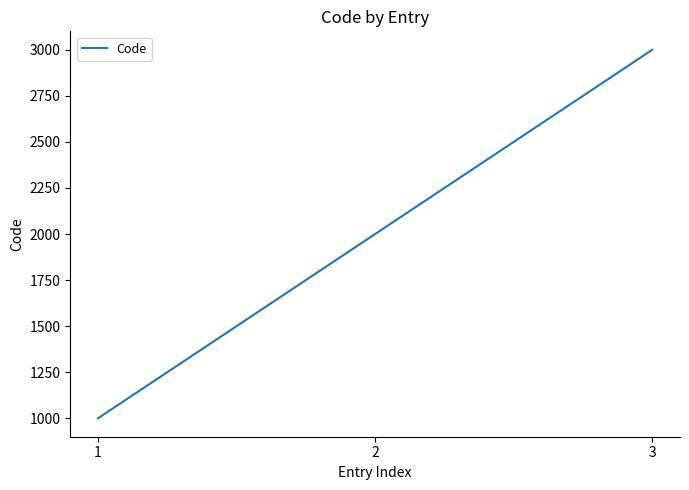

Which category has the lowest value across all series?

1